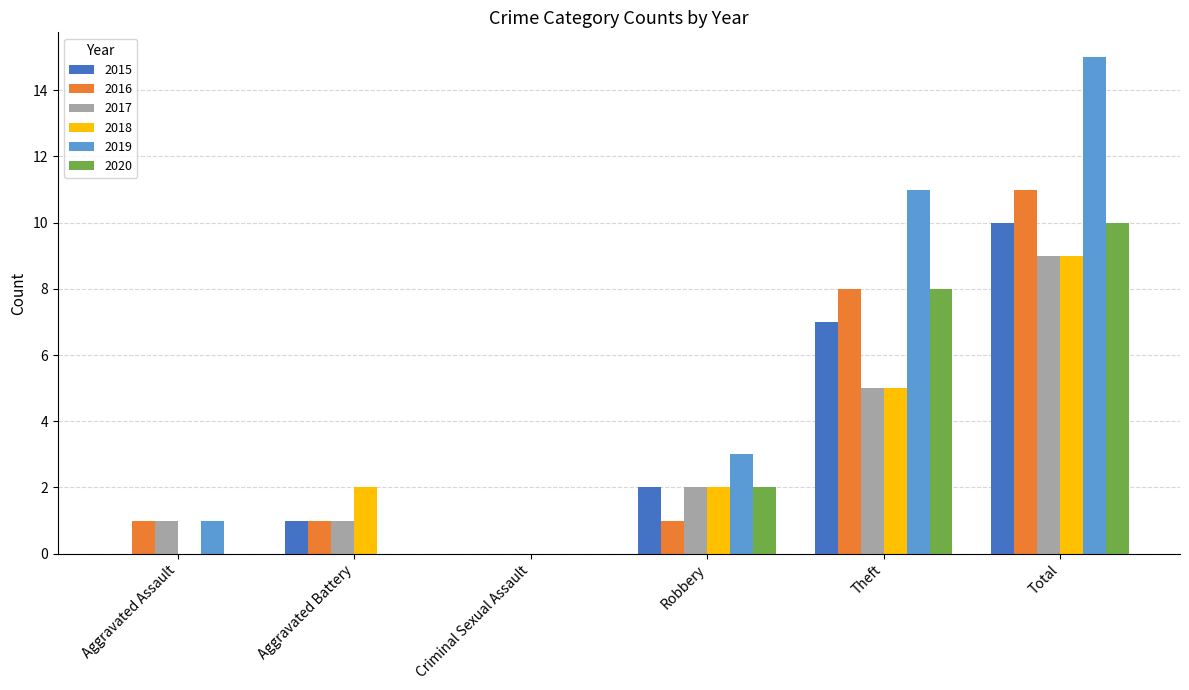

How many categories are shown in the chart?

6